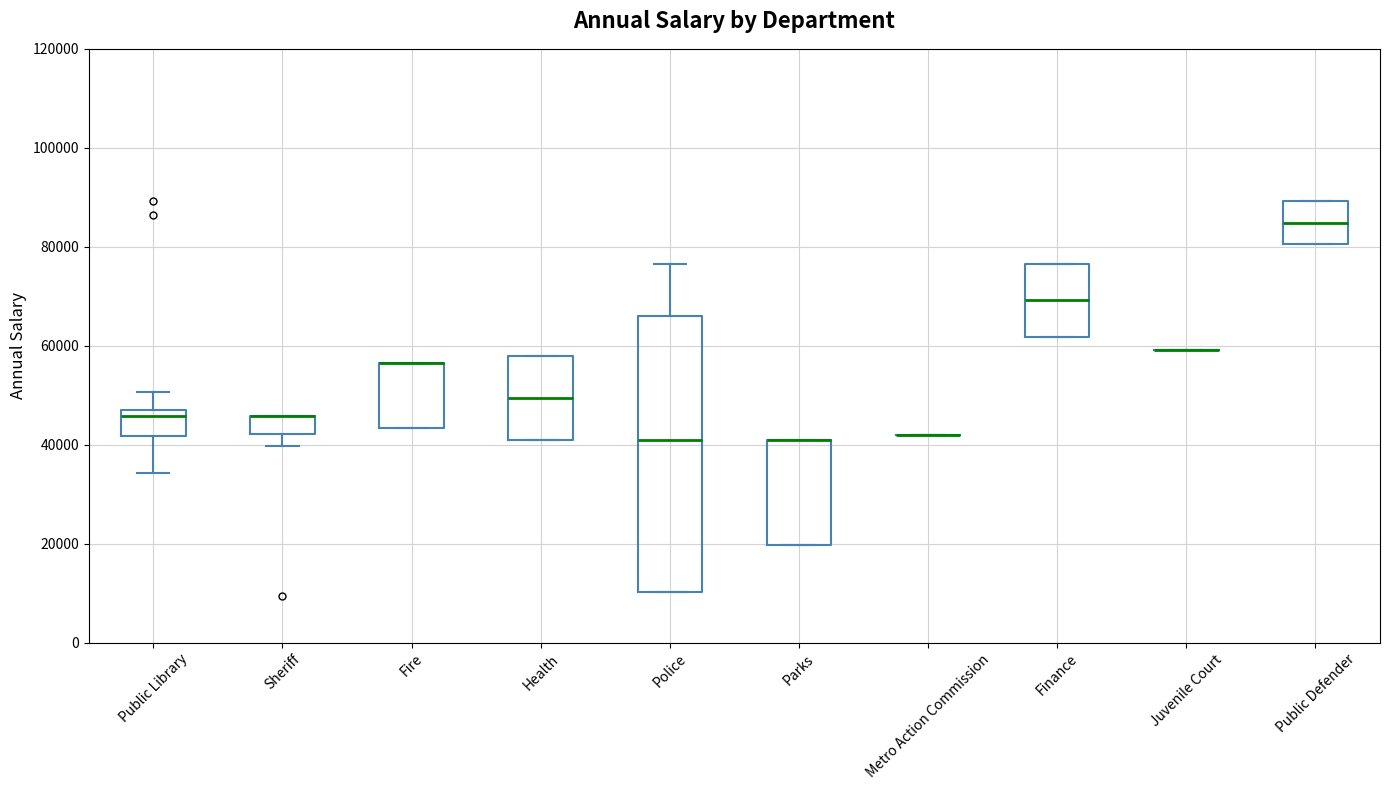

Where does the median line of the box for Finance sit on the y-axis? The values are not printed on the chart, so give them approximately, as read against the axis.

70000